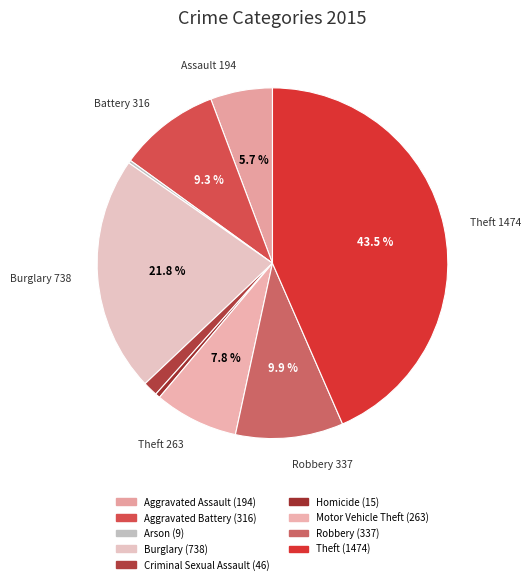

What is the change in value from Arson to Homicide?

+6